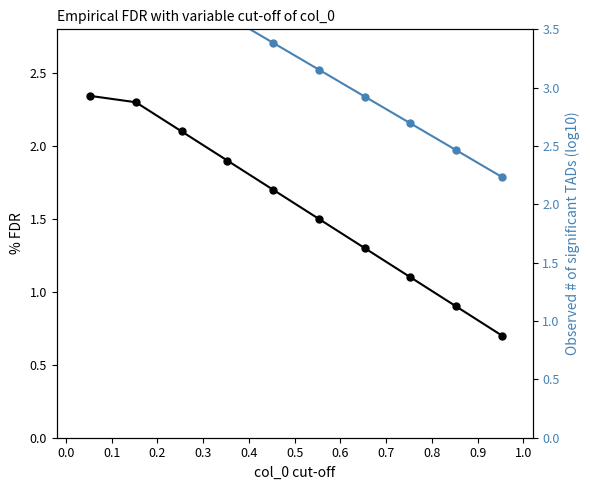

How many values in the Observed # of significant TADs (log10) series are below 3?

4